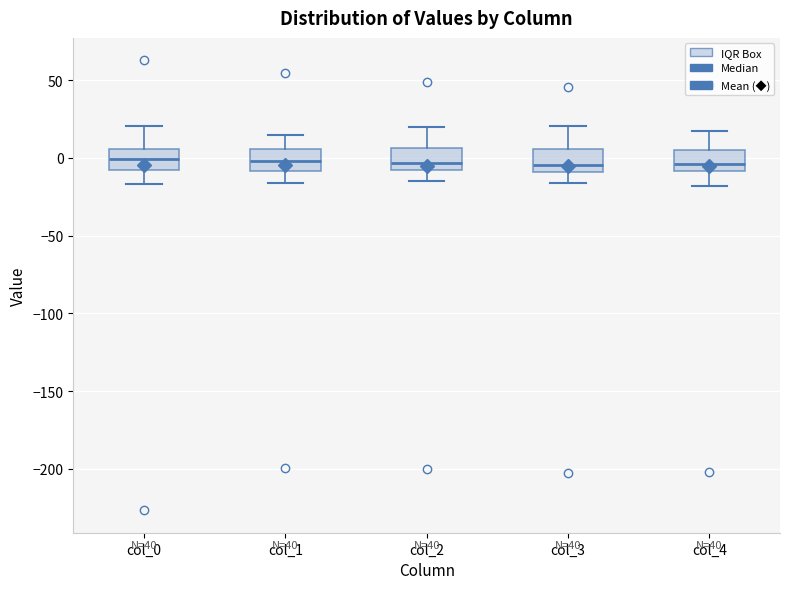

Reading left to right, read every box against the y-axis: the position of its median line, the range the box covers, and the ends of its whiskers. The values are not printed on the chart, so give them approximately, as read against the axis.

col_0: median 0, box -10 to 5, whiskers -15 to 20
col_1: median 0, box -10 to 5, whiskers -15 to 15
col_2: median -5, box -10 to 5, whiskers -15 to 20
col_3: median -5, box -10 to 5, whiskers -15 to 20
col_4: median -5, box -10 to 5, whiskers -20 to 15